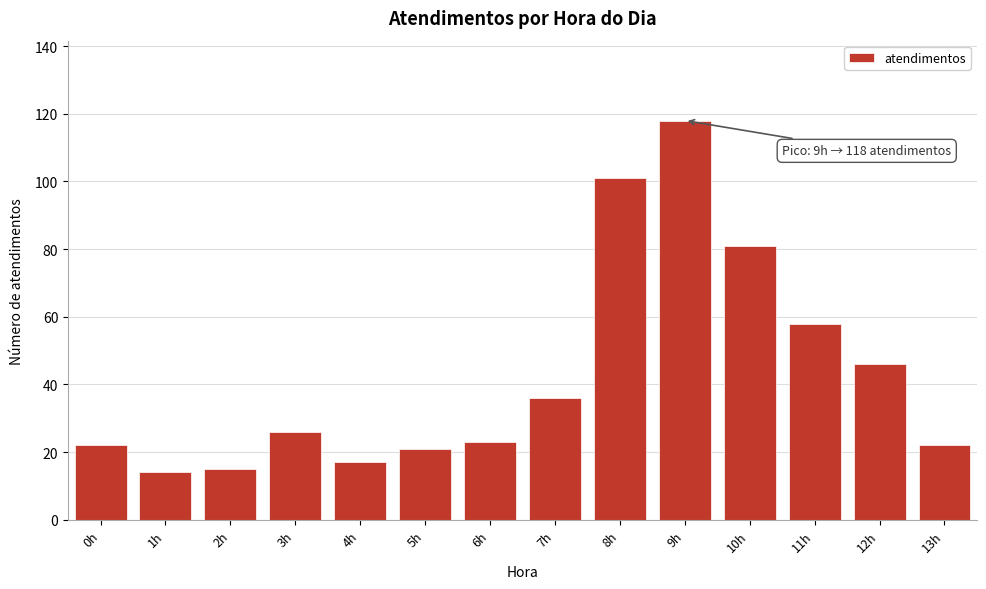

Reading left to right, extract all data points from this chart.

22	14	15	26	17	21	23	36	101	118	81	58	46	22